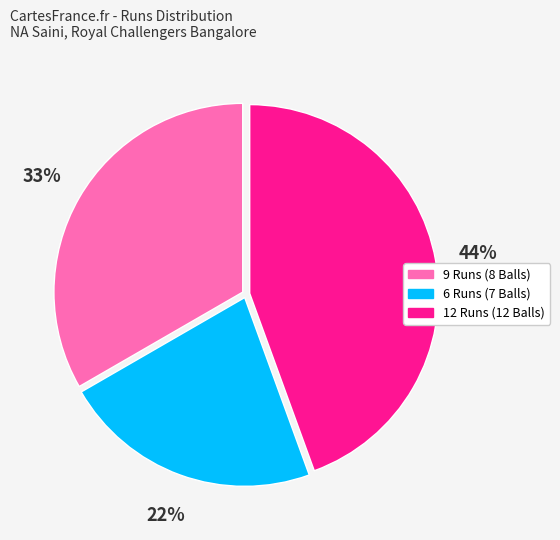

True or false: 9 Runs (8 Balls) accounts for 41% of the total.

False